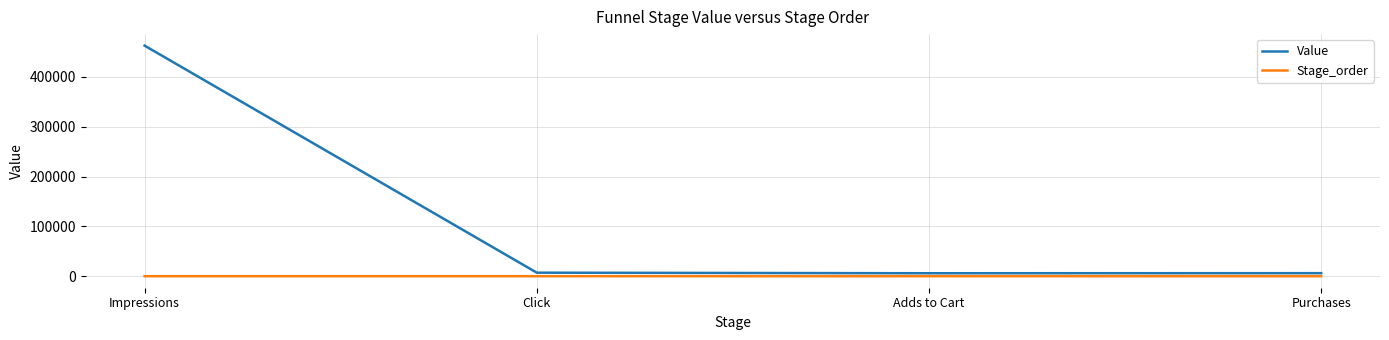

Is the value of Stage_order at Adds to Cart greater than the value of Value at Purchases?

No